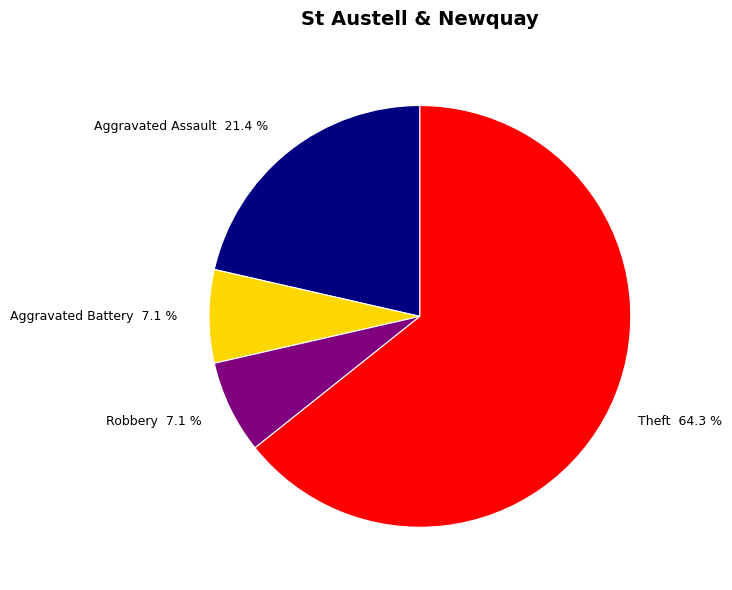

What is the ratio of the value at Aggravated Battery to the value at Aggravated Assault?

0.3